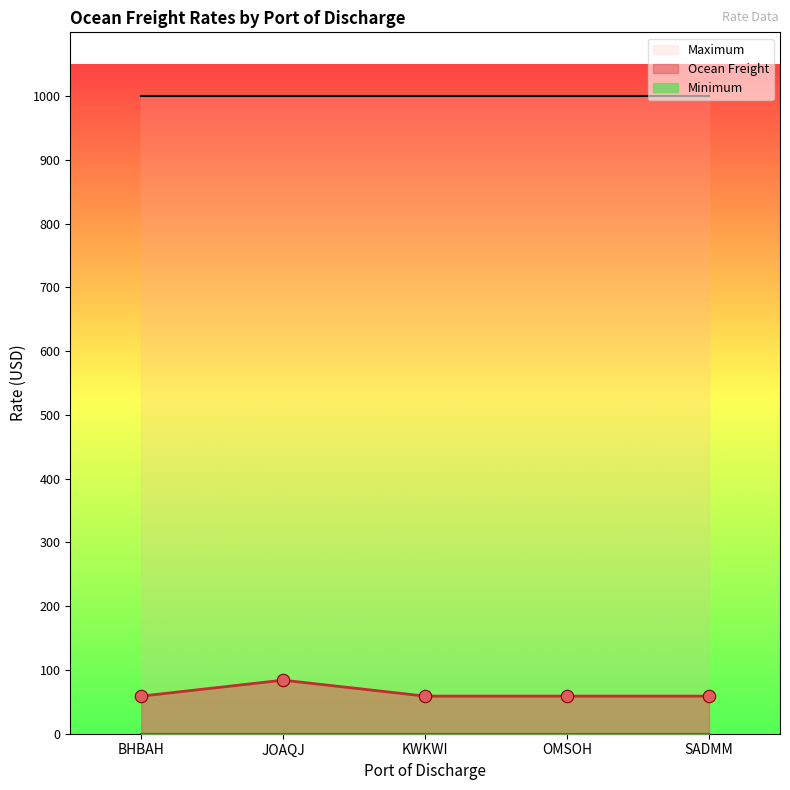

What are all the series names shown in the legend?

Ocean Freight, Minimum, Maximum